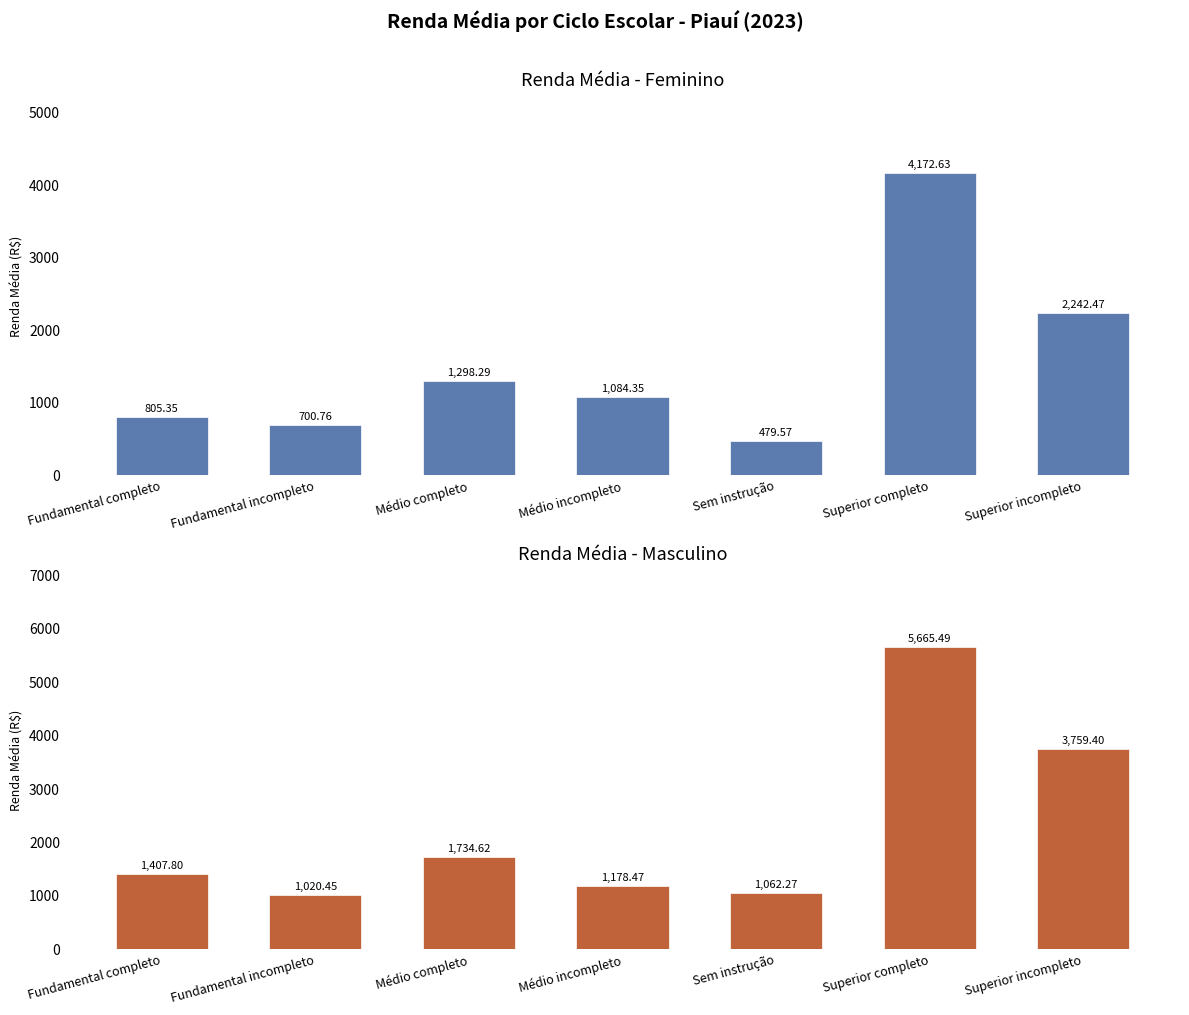

What position from the right is Médio incompleto?

4